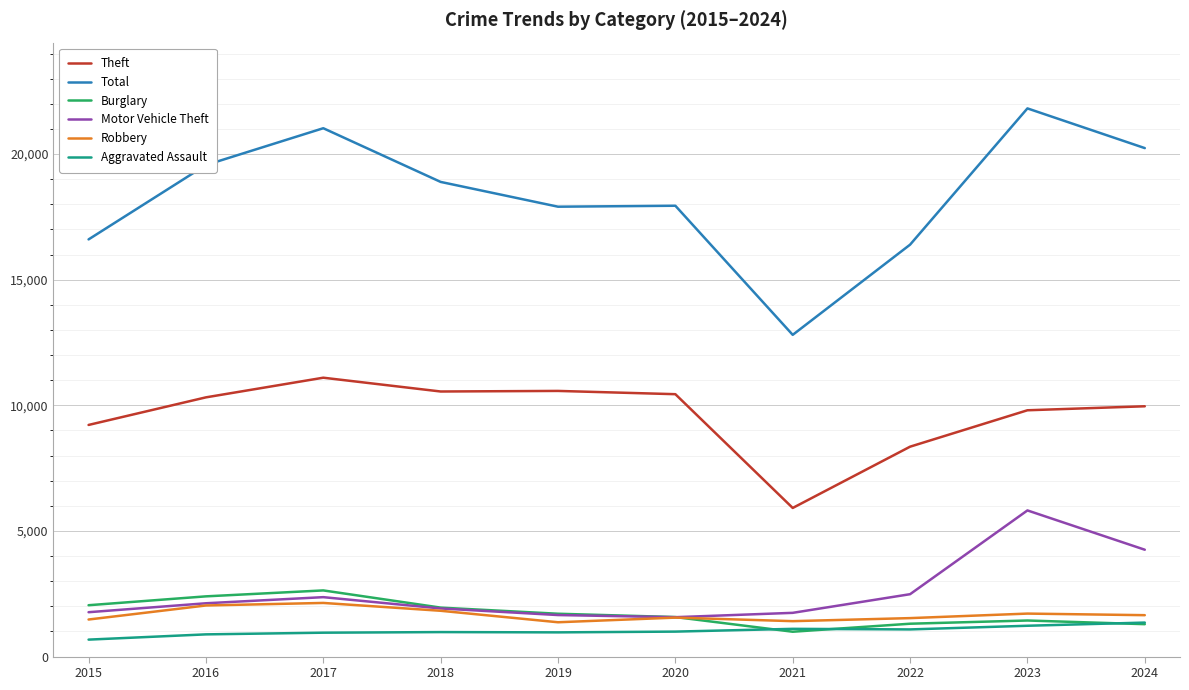

Which series ends up on top after the final intersection of Motor Vehicle Theft and Burglary?

Motor Vehicle Theft